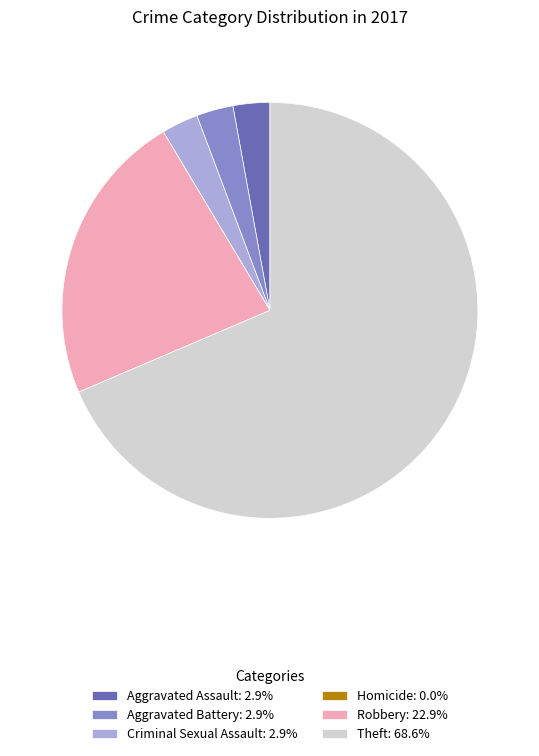

What is the ratio of the value at Theft: 68.6% to the value at Aggravated Assault: 2.9%?

24.0